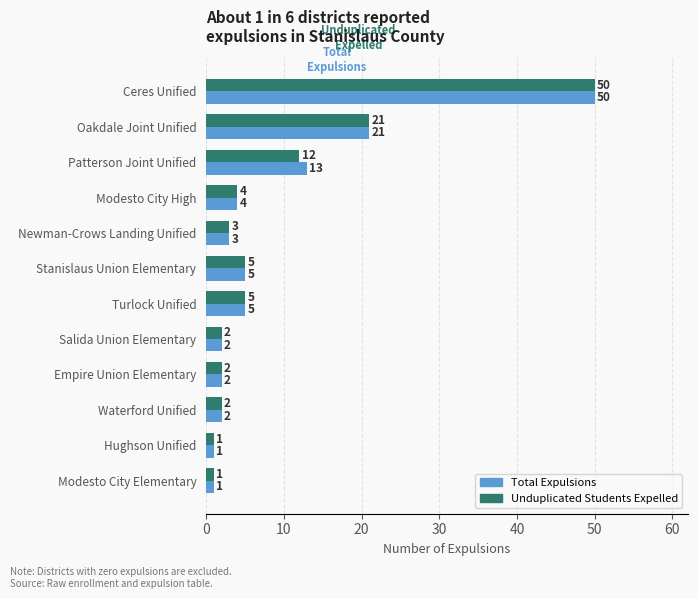

What is the greatest value displayed?

50